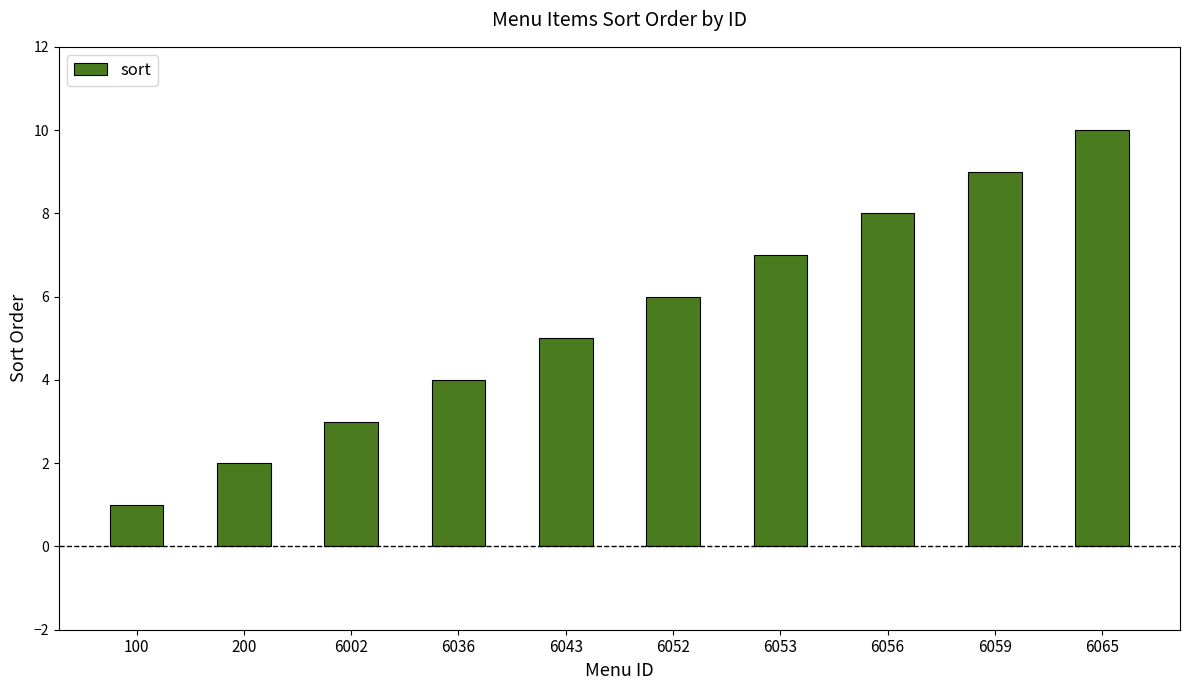

Read the value at 6002.

3